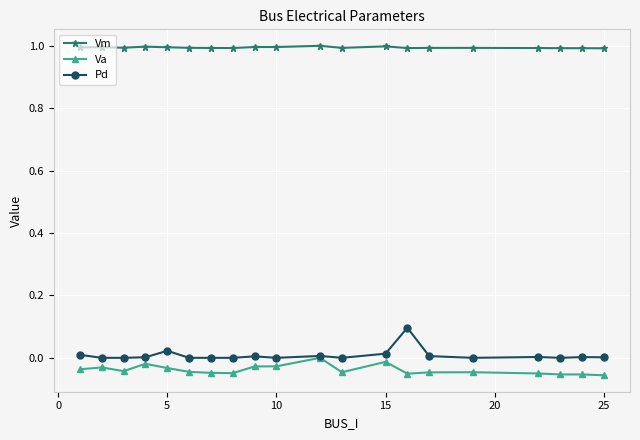

List the series in order of their peak value, lowest first.

Va, Pd, Vm